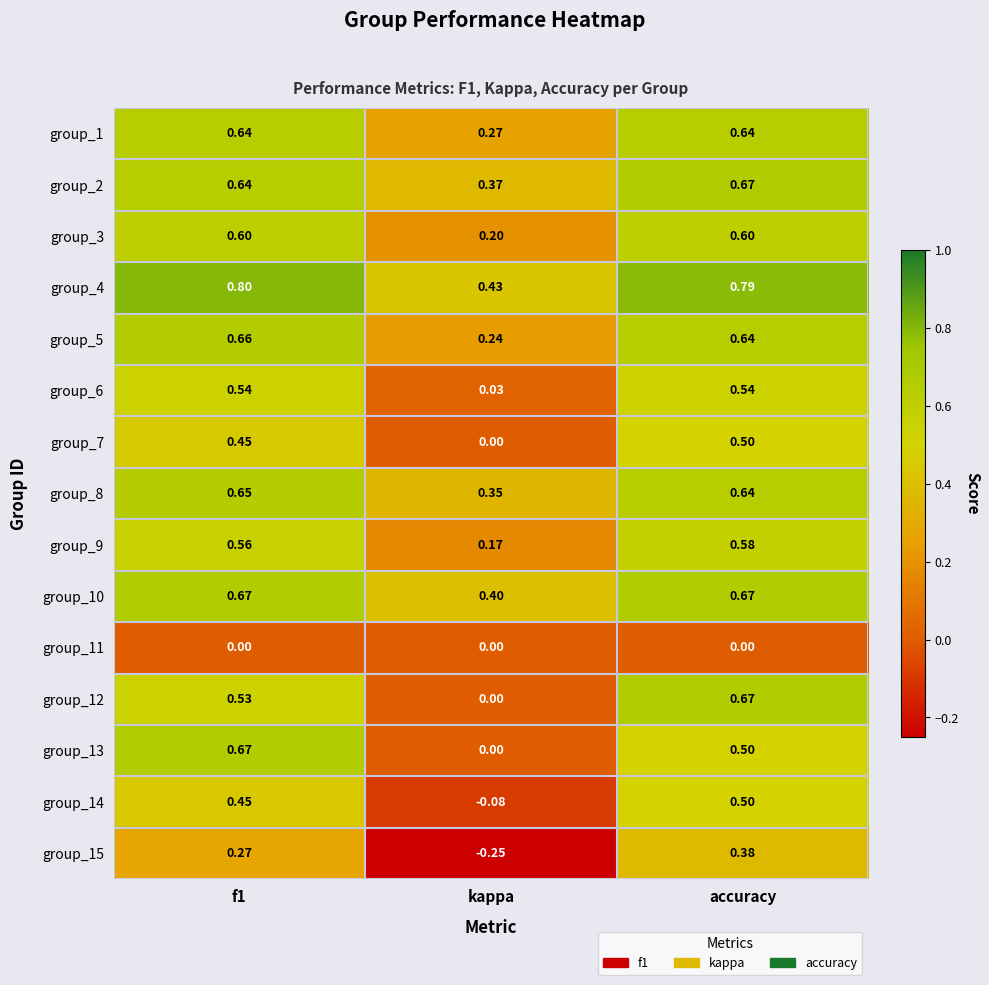

Where is group_6 nearest to the value 0?

kappa